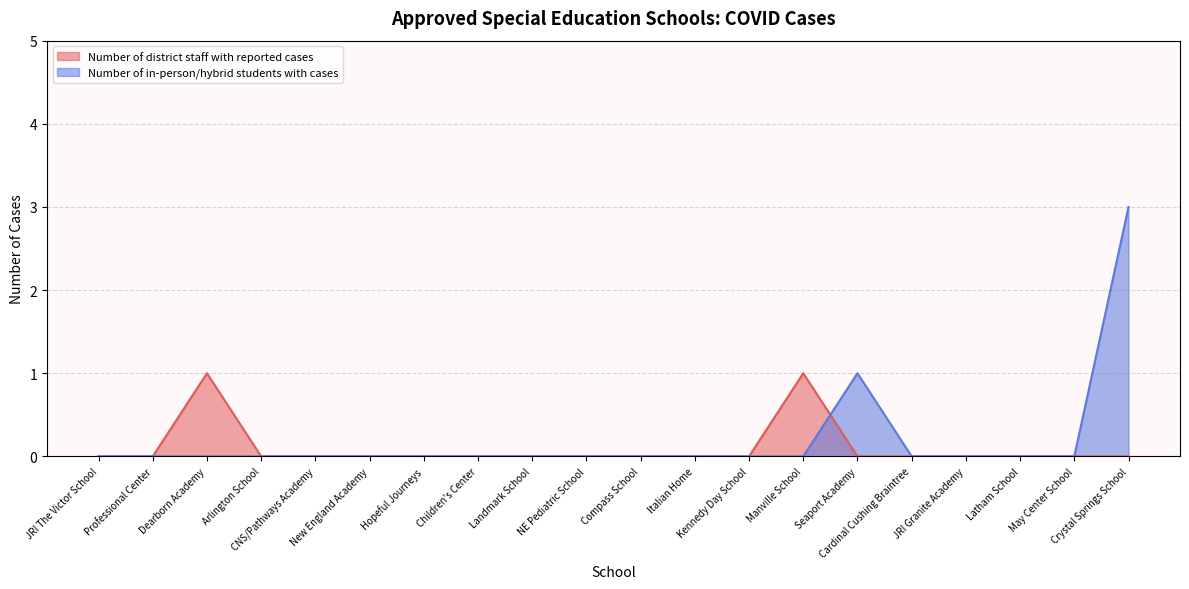

How many lines are shown in the chart?

2